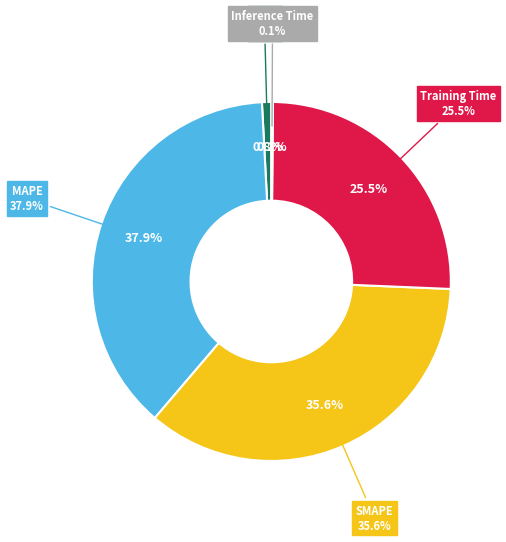

The Inference Time slice represents 0% of the pie. True or false?

True